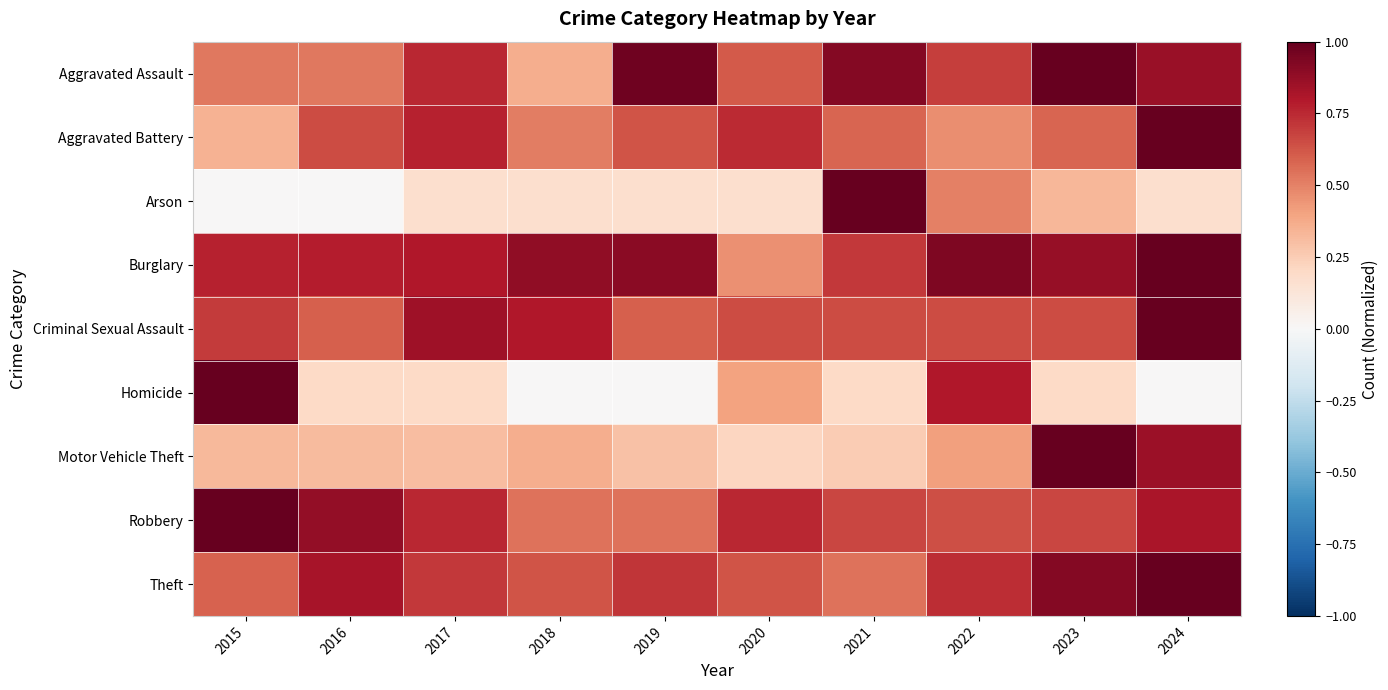

At which category is the sum across all series the highest?

2024